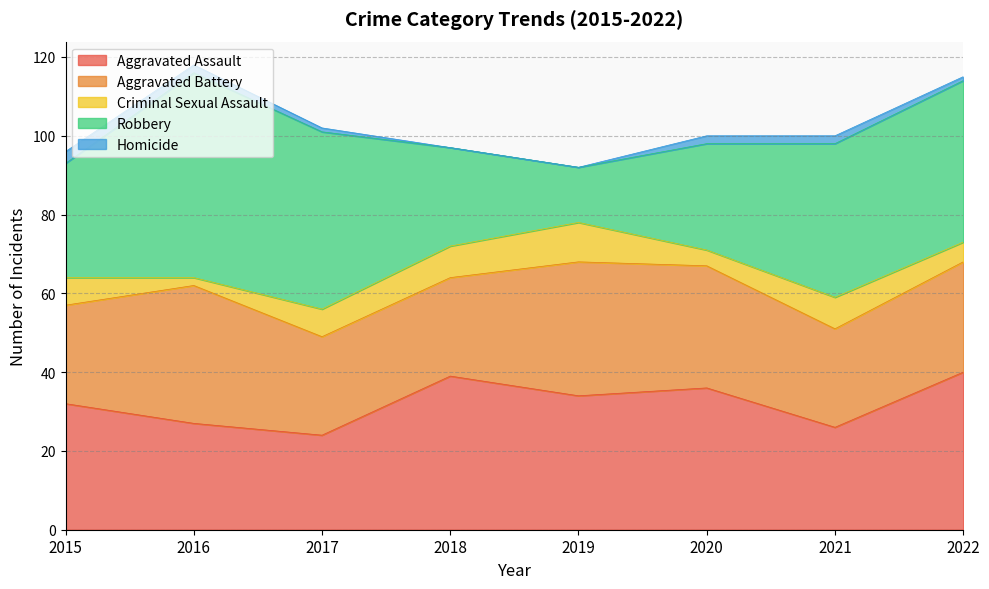

How many lines are shown in the chart?

5